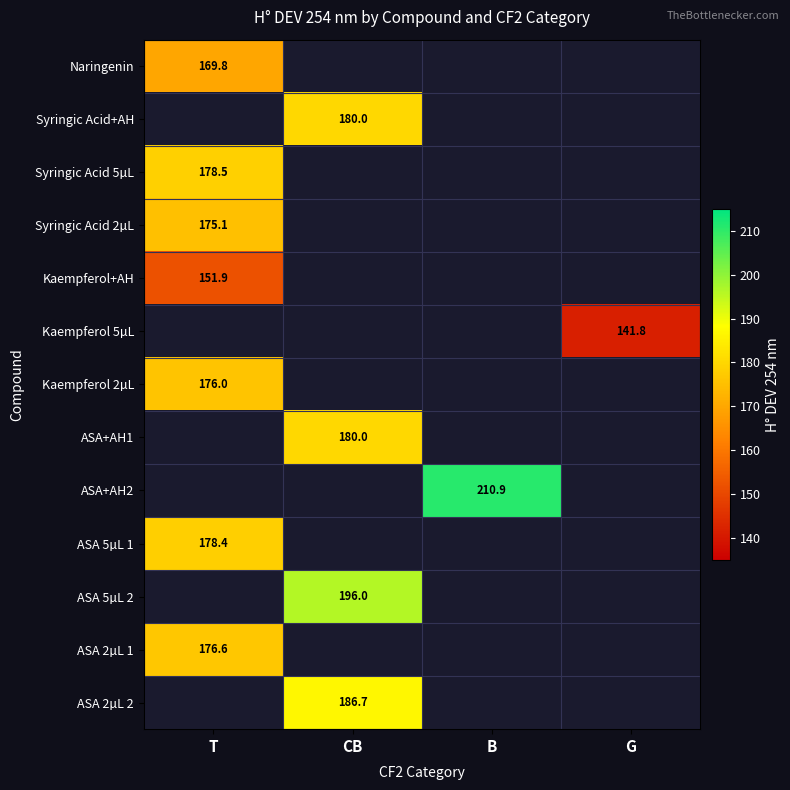

At how many categories does at least one series exceed 186?

2